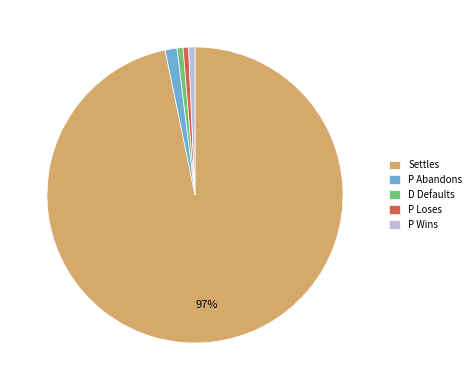

How many slices are in this pie chart?

5